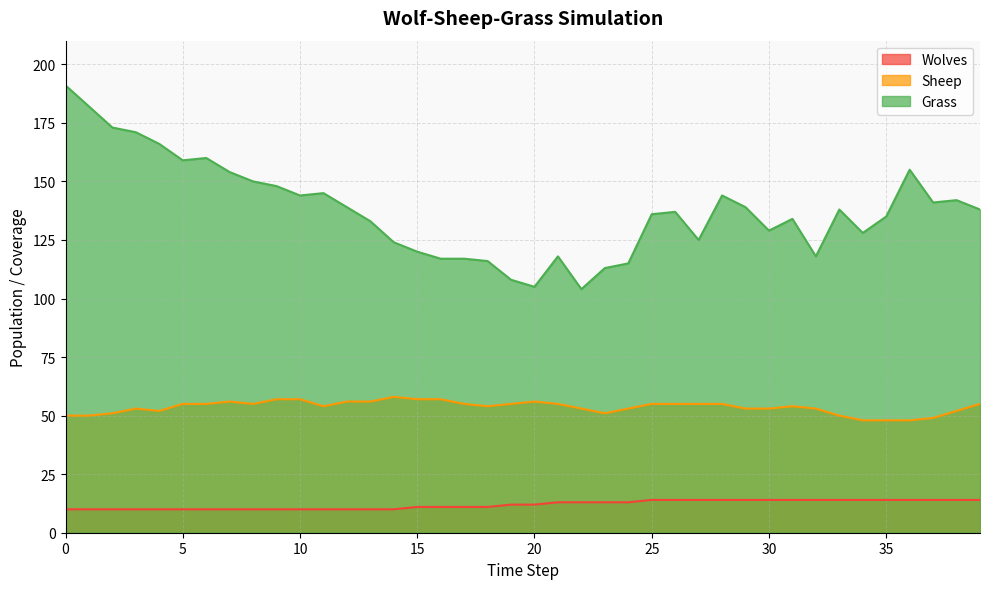

Which series has the largest total across all categories?

Grass